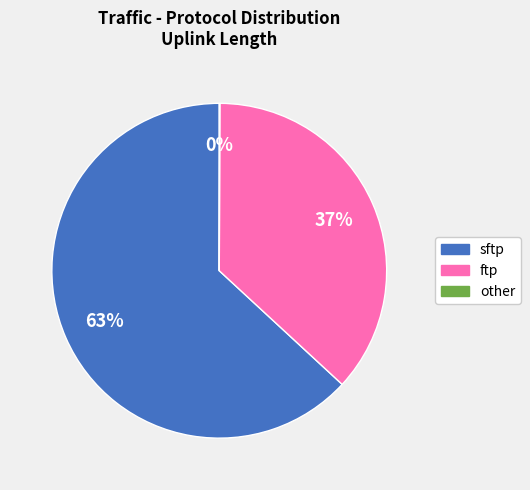

Between ftp and sftp, which is larger?

sftp